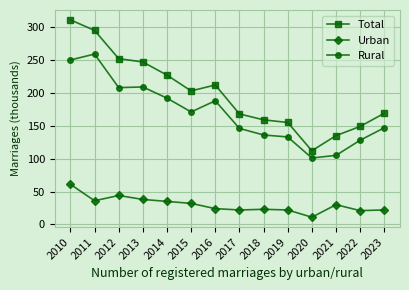

What is the value of the Rural point at the 1st from the left?

250